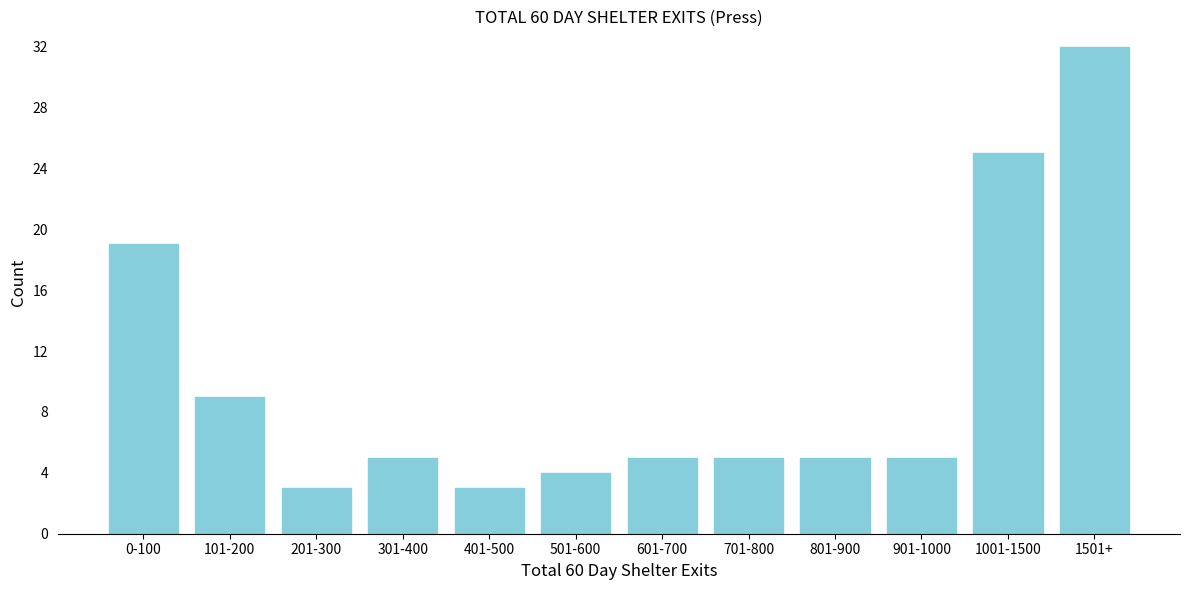

Reading right to left, extract all data points from this chart.

1501+=32	1001-1500=25	901-1000=5	801-900=5	701-800=5	601-700=5	501-600=4	401-500=3	301-400=5	201-300=3	101-200=9	0-100=19